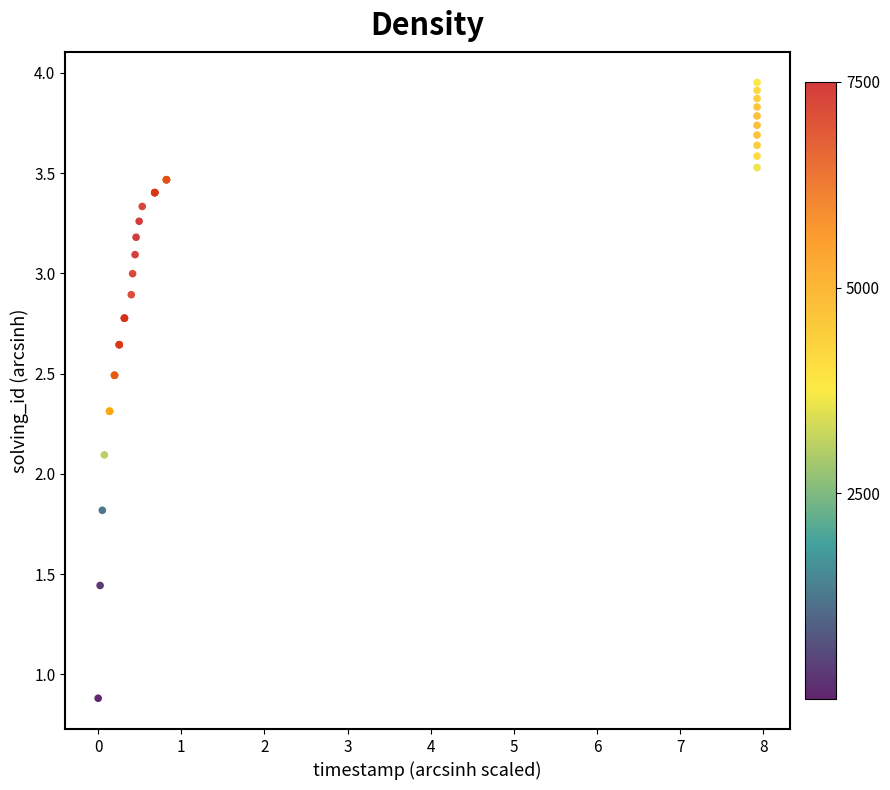

What Y value in the scatter plot is closest to 2?

2.1